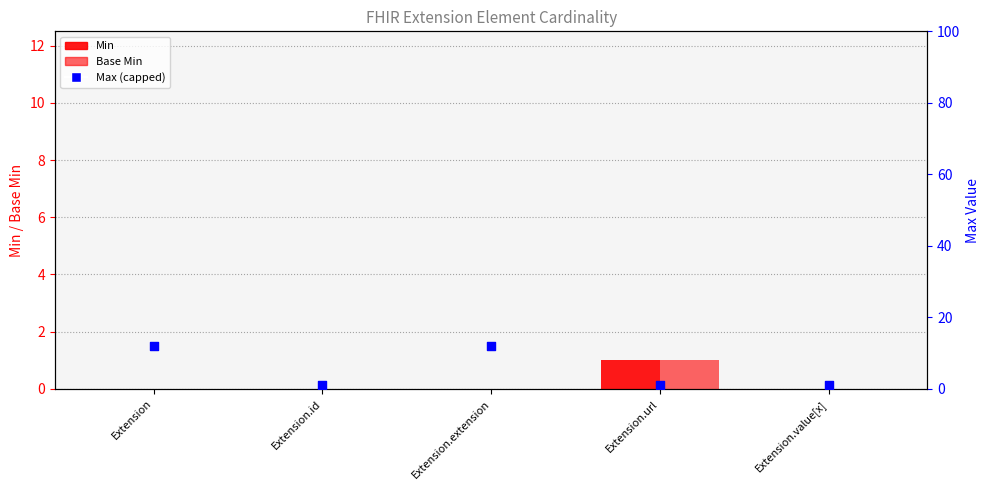

Is the value of Min at Extension.url greater than the value of Max (capped) at Extension.url?

No